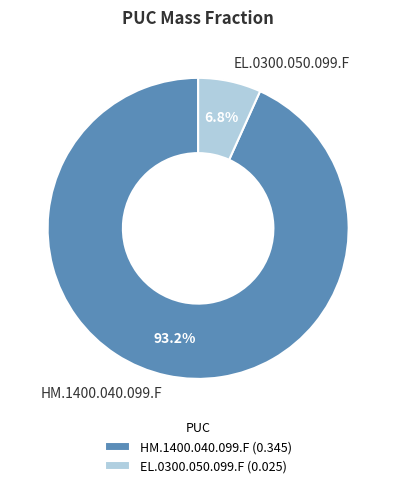

Rank the categories by value from lowest to highest.

EL.0300.050.099.F, HM.1400.040.099.F